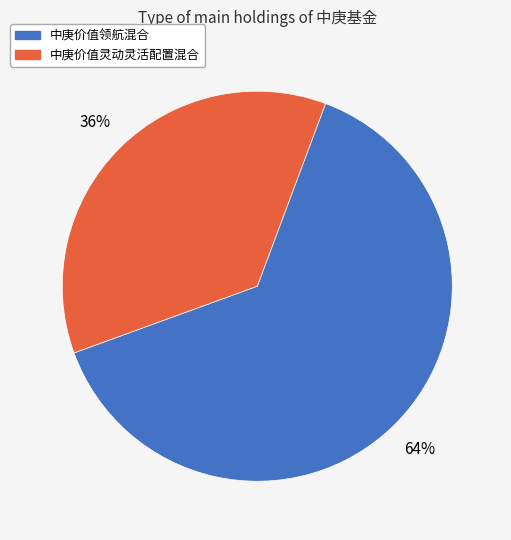

Is the sum of 中庚价值灵动灵活配置混合 and 中庚价值领航混合 greater than half?

Yes